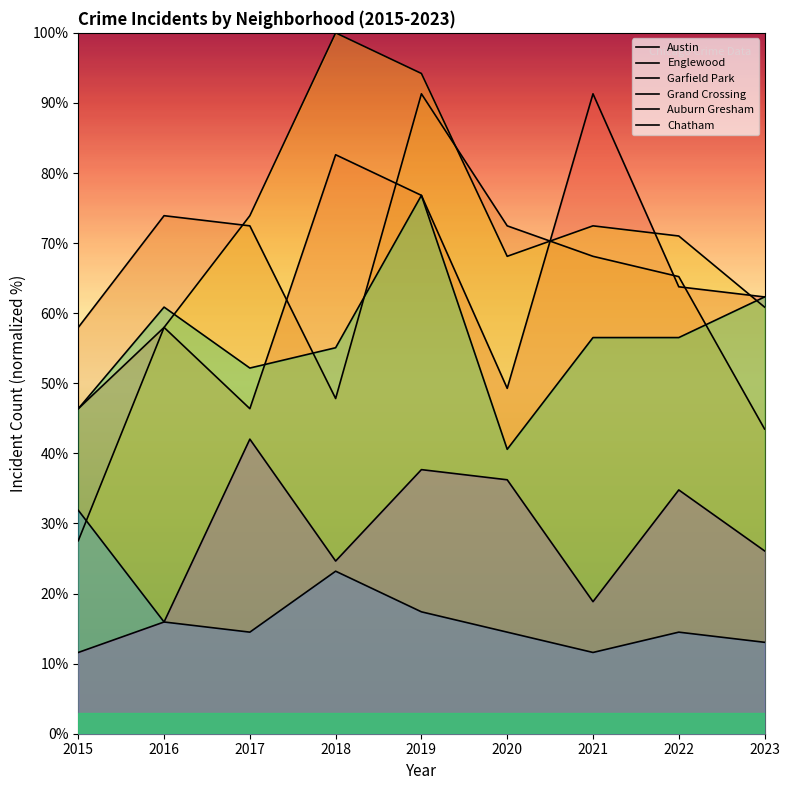

True or false: Grand Crossing has more than 1 interior local peaks.

True